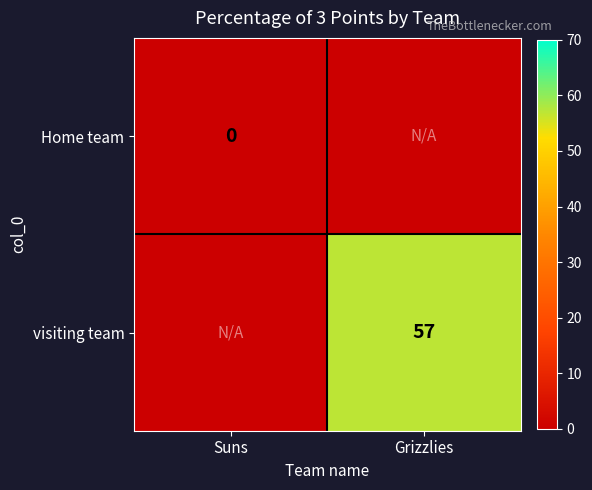

True or false: visiting team has a value of 21 at Grizzlies.

False